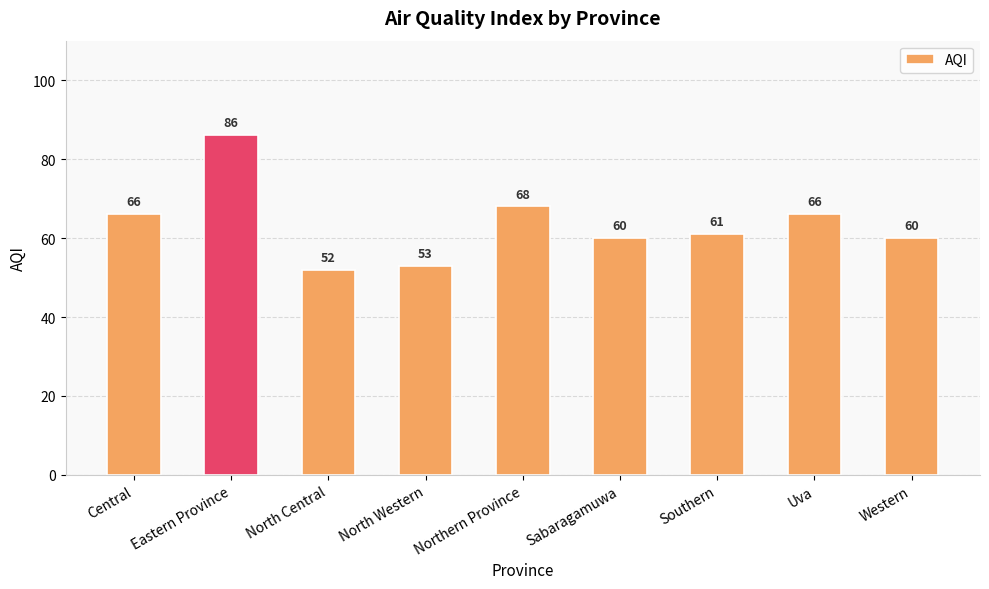

Where does the data first go above 61?

Central